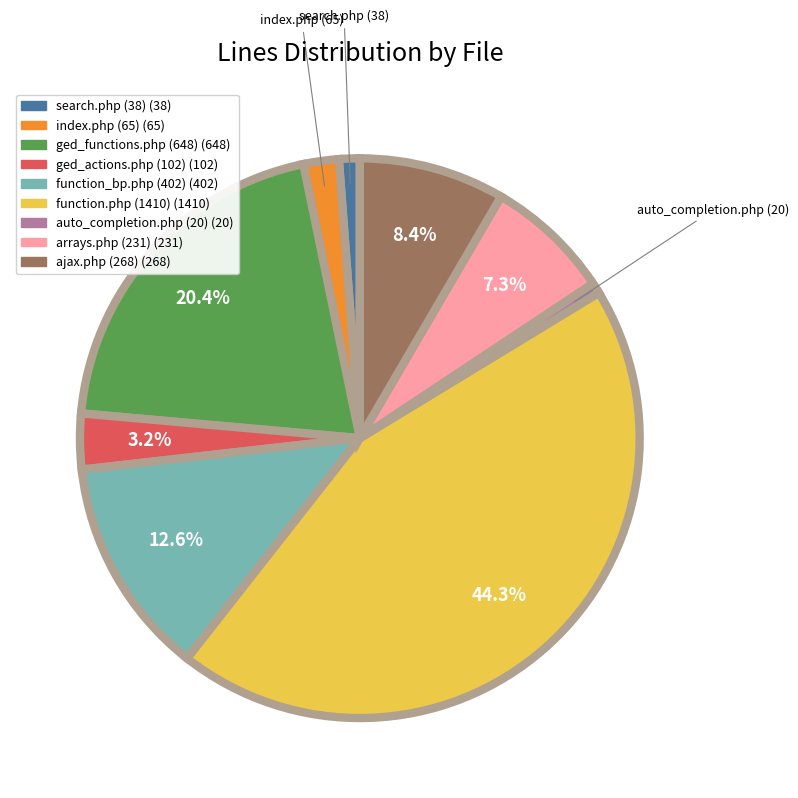

Between function_bp.php (402) and ajax.php (268), which is larger?

function_bp.php (402)